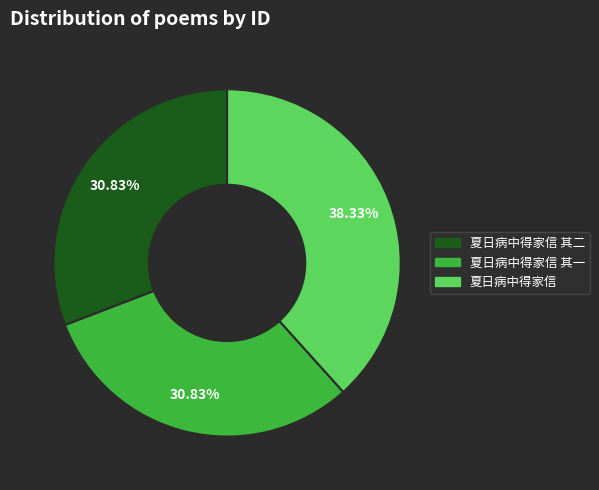

Does any single category account for the majority?

No